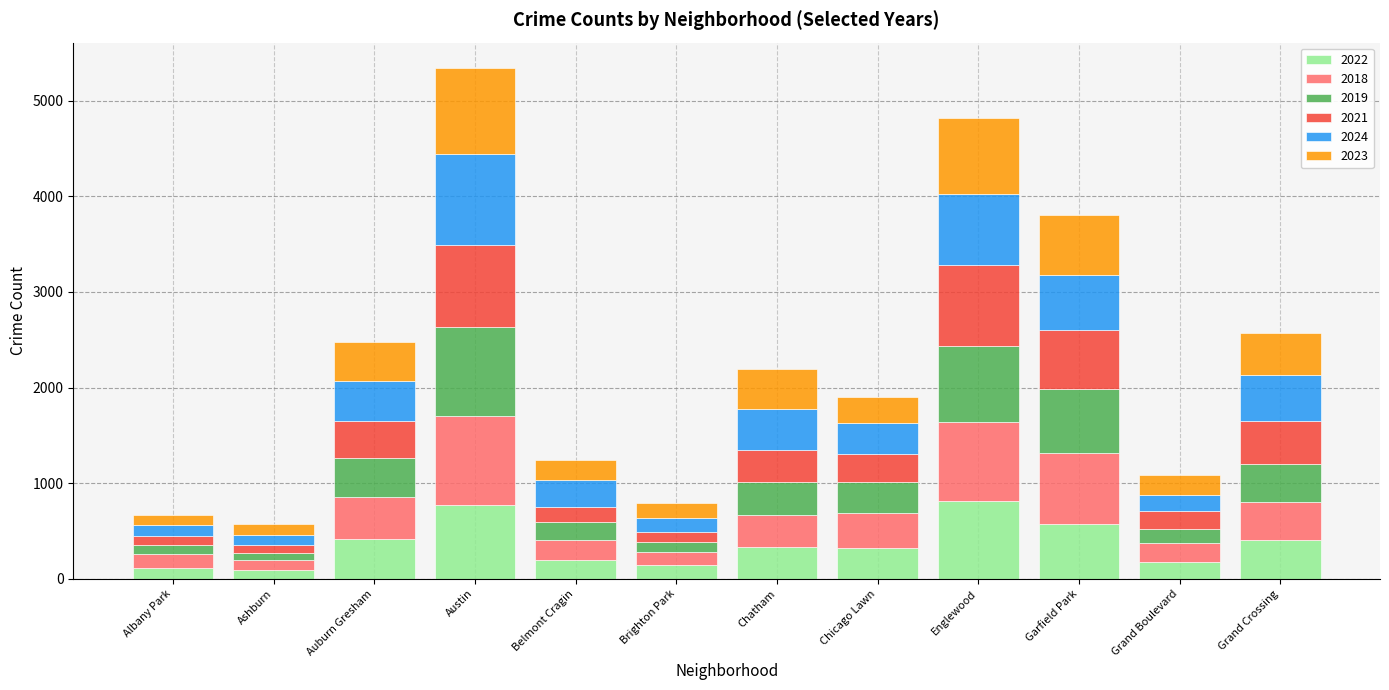

What is the difference between the maximum and minimum values in the 2022 series?

729